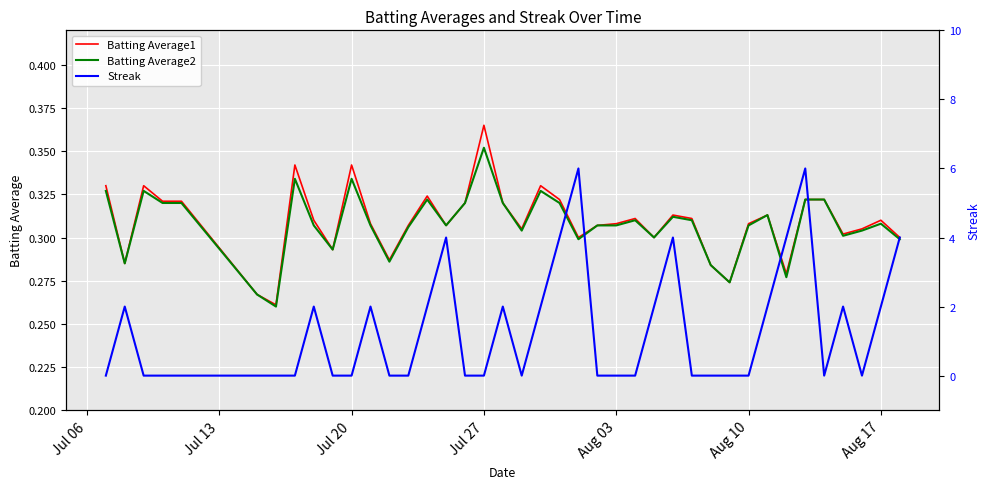

What is the difference between the Streak values at 38 and Aug 17?

2.0